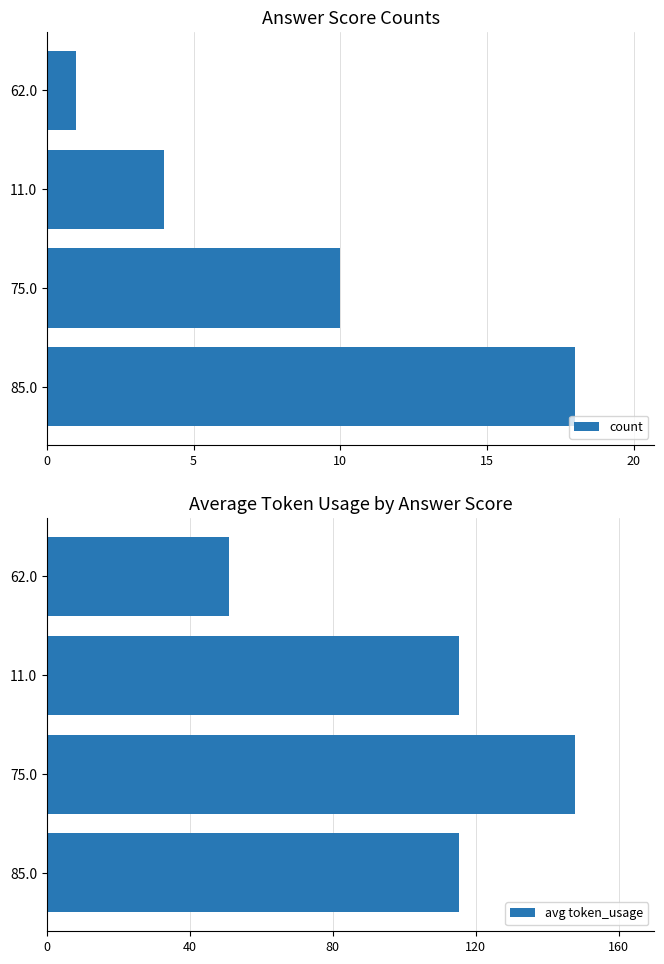

How many count values are between 4 and 18?

3